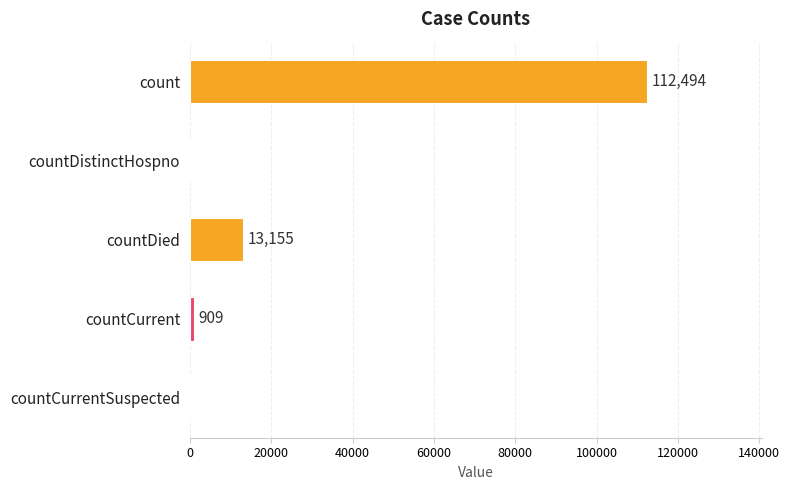

Is it true that the value at count is 112494?

True